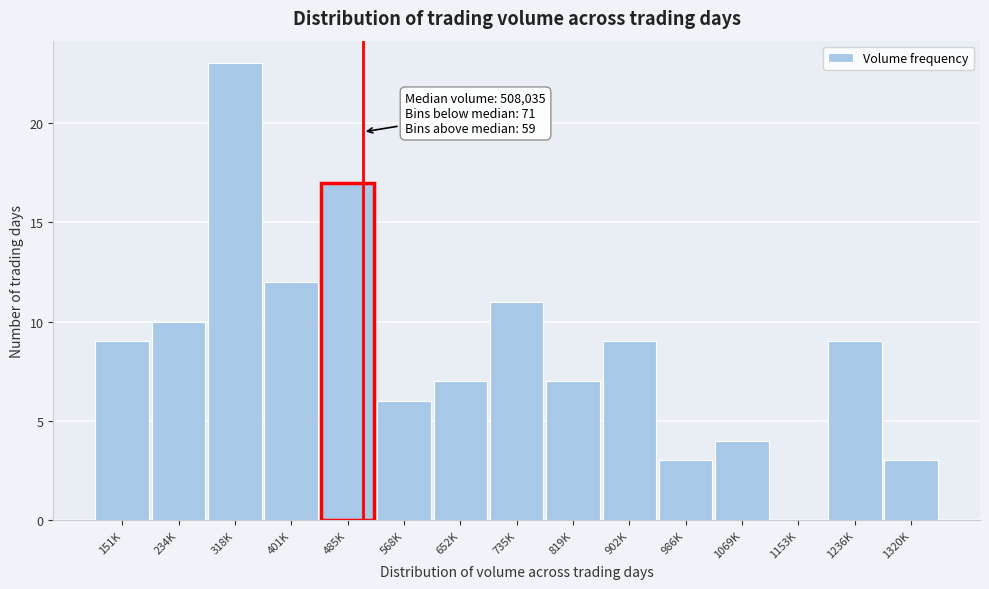

Reading right to left, extract all data points from this chart.

1320K=3	1236K=9	1153K=0	1069K=4	986K=3	902K=9	819K=7	735K=11	652K=7	568K=6	485K=17	401K=12	318K=23	234K=10	151K=9